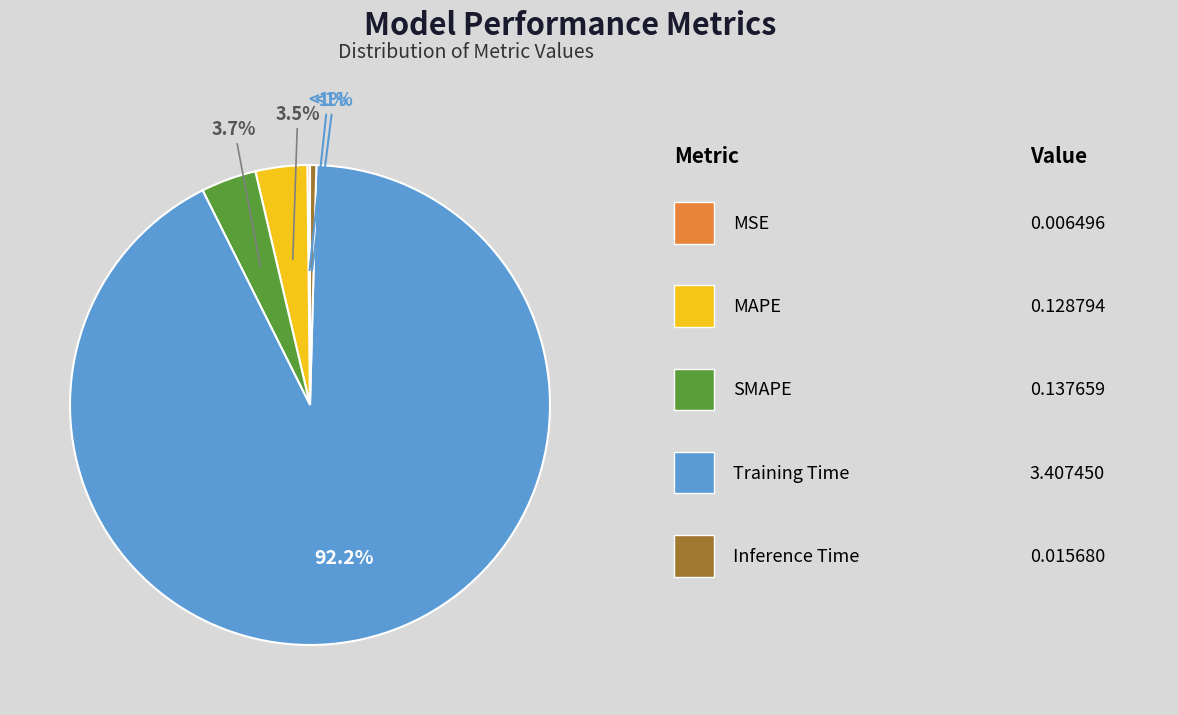

Do Training Time and MSE together represent more than half of the pie?

Yes